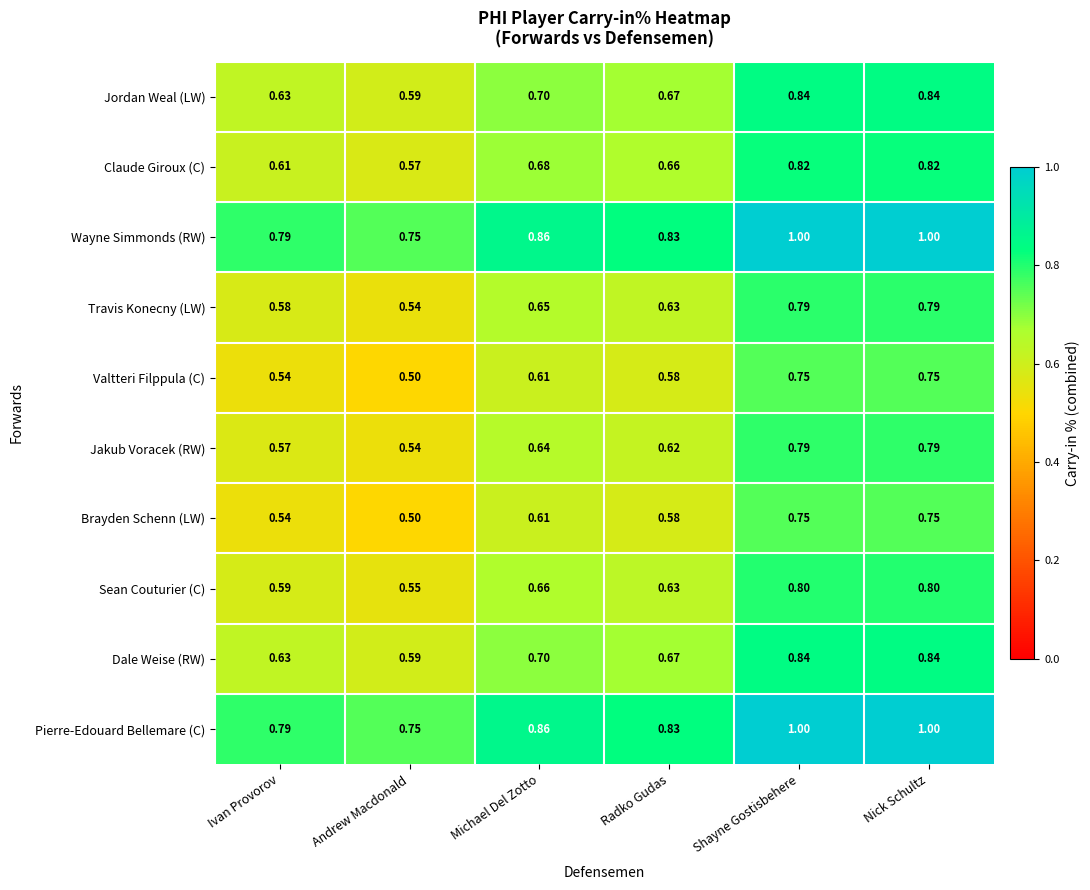

Between Ivan Provorov and Shayne Gostisbehere, which series saw the biggest shift?

Jakub Voracek (RW)